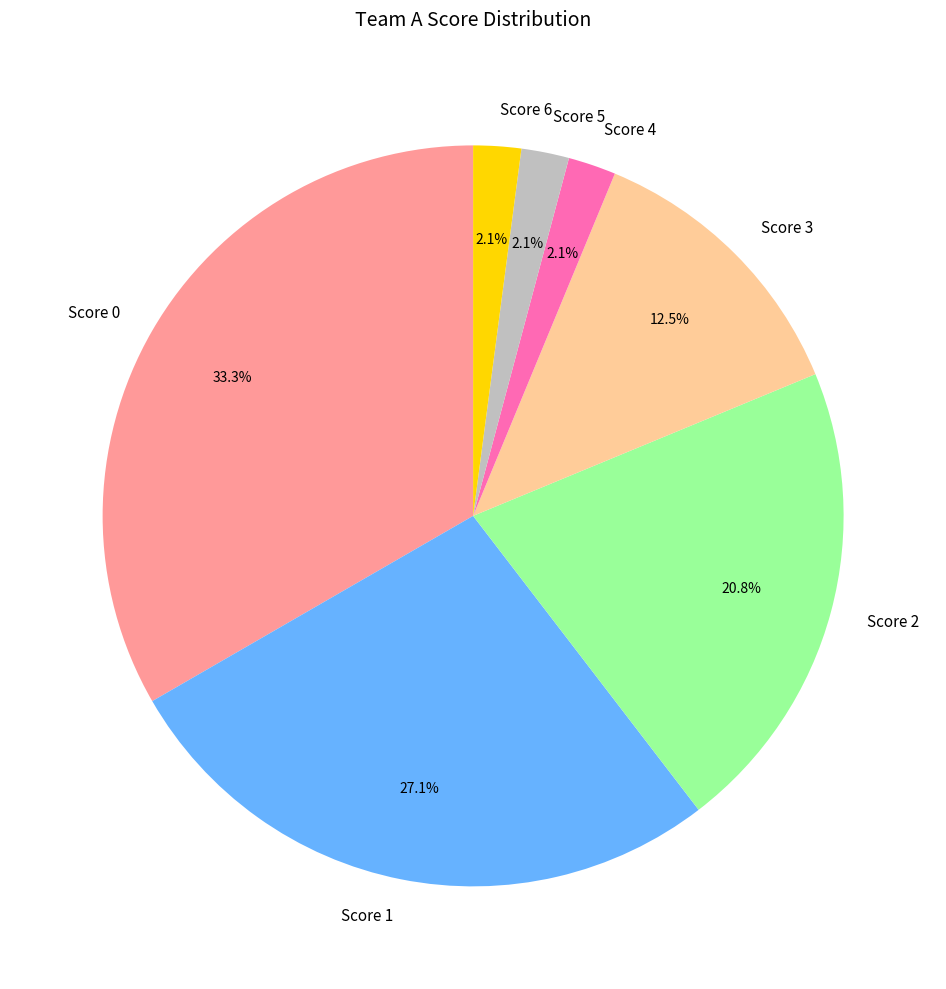

What is the largest slice in the pie chart?

Score 0